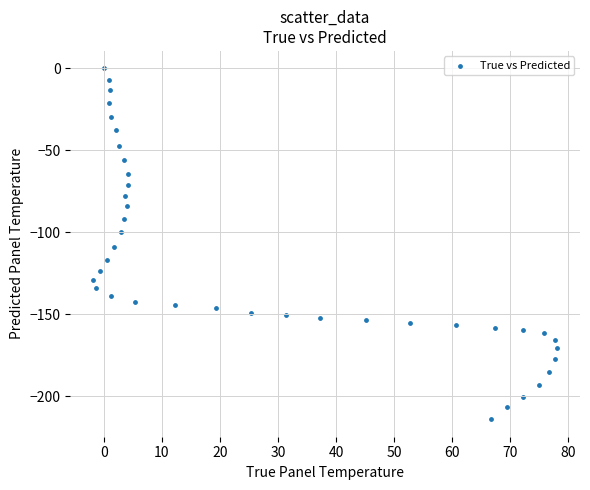

What is the range of Y values (max minus min)?

214.0